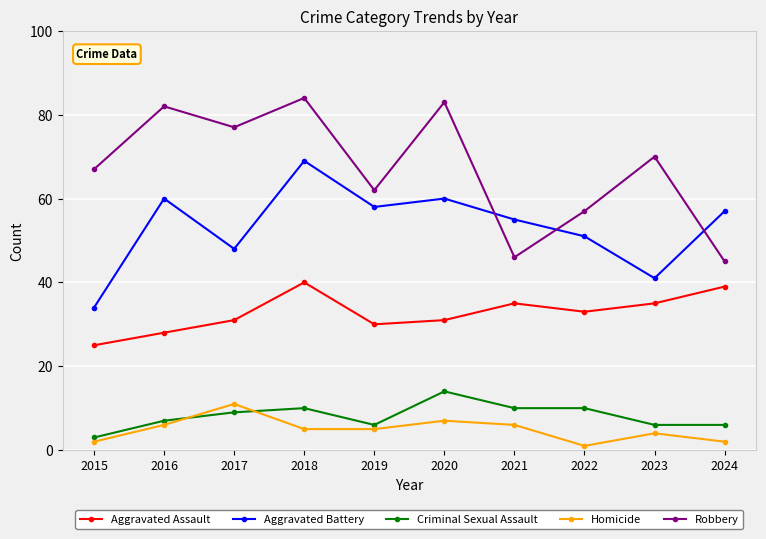

What are all the series names shown in the legend?

Aggravated Assault, Aggravated Battery, Criminal Sexual Assault, Homicide, Robbery